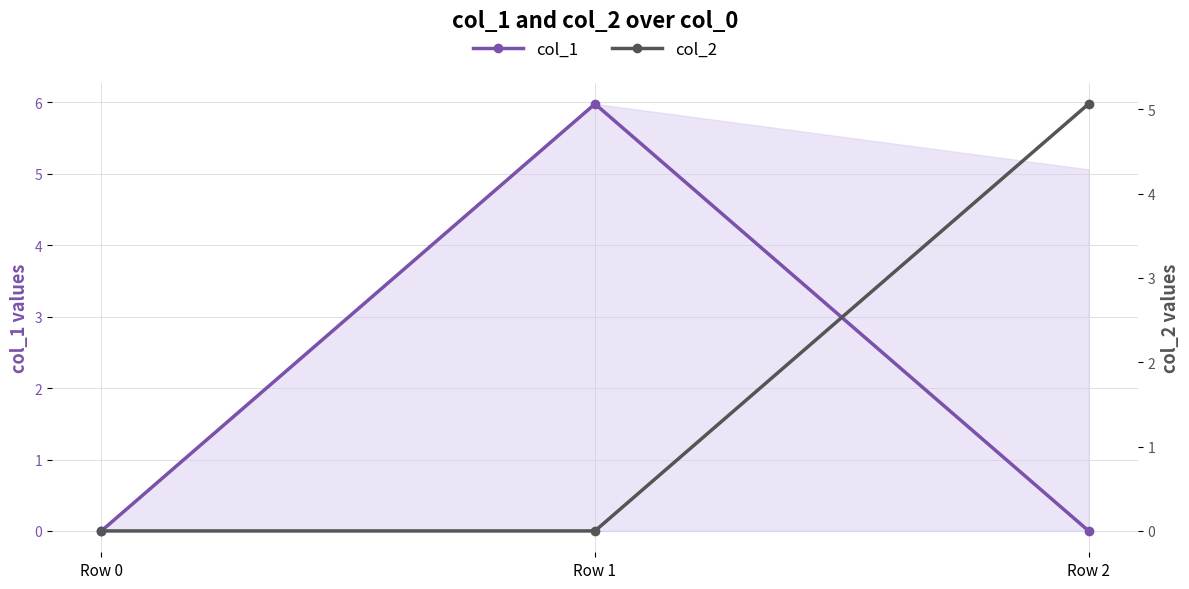

Does the chart display data point markers on the line(s)?

Yes